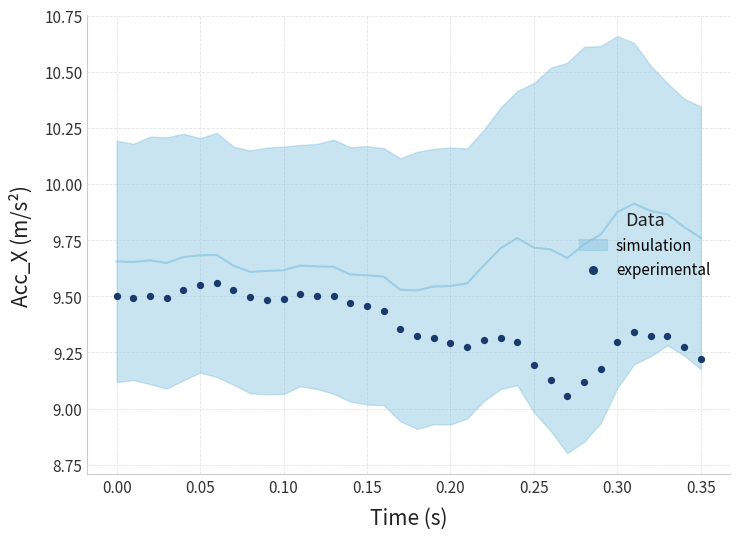

What is the range of X values (max minus min)?

0.3